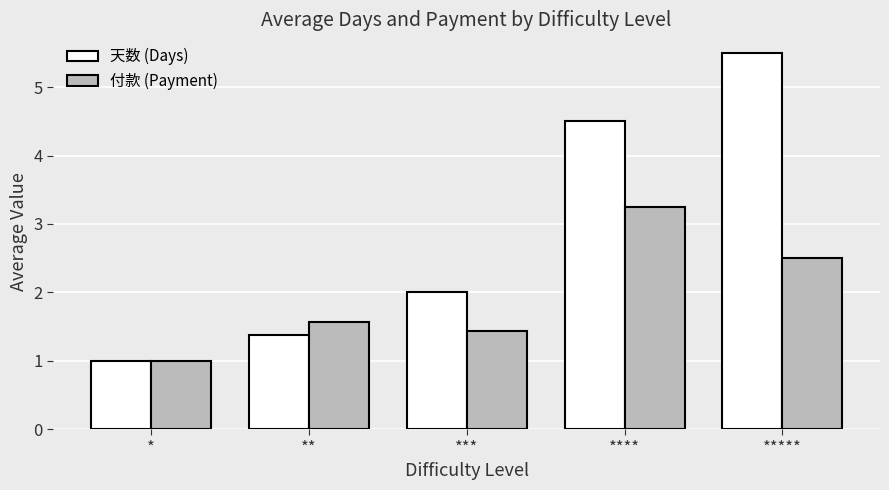

What is the sum of the 天数 (Days) values at **** and **?

5.9